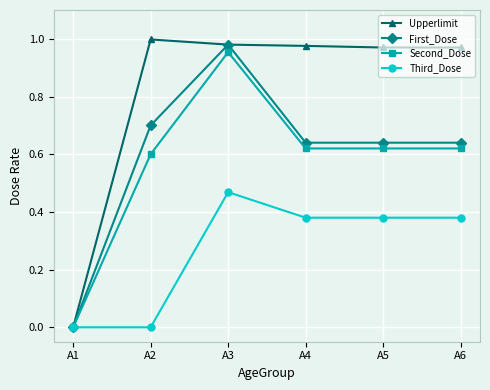

What is the difference between the Second_Dose values at A3 and A4?

0.3